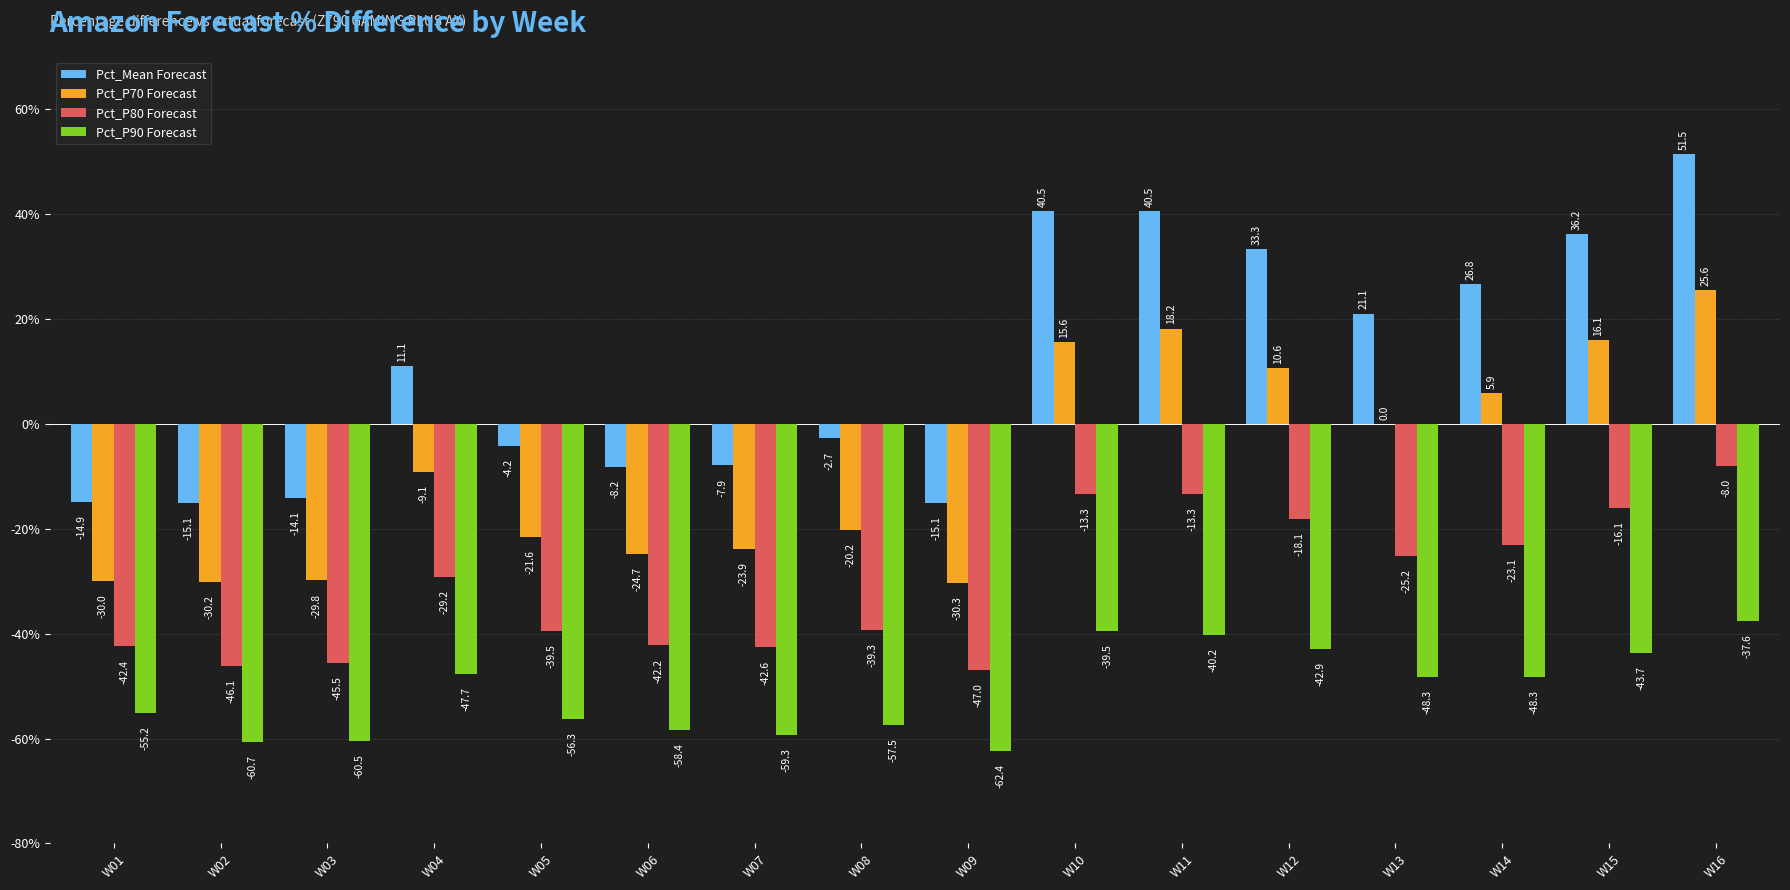

How many distinct data groups are displayed?

4